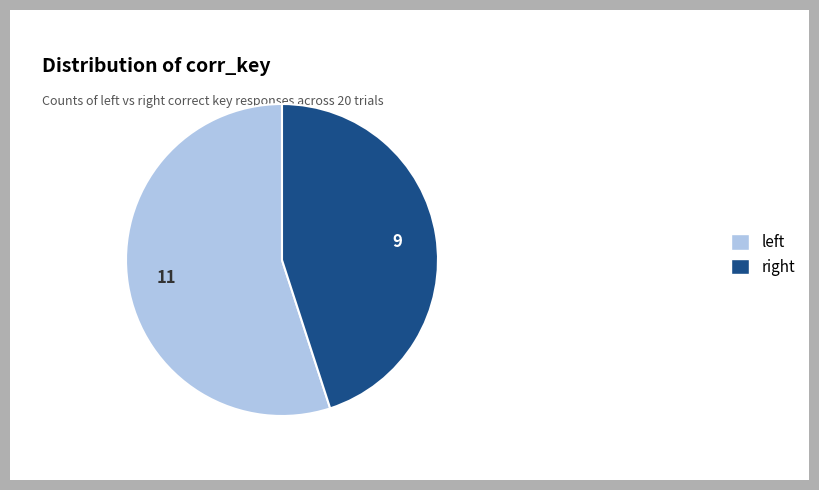

What is the largest slice in the pie chart?

left